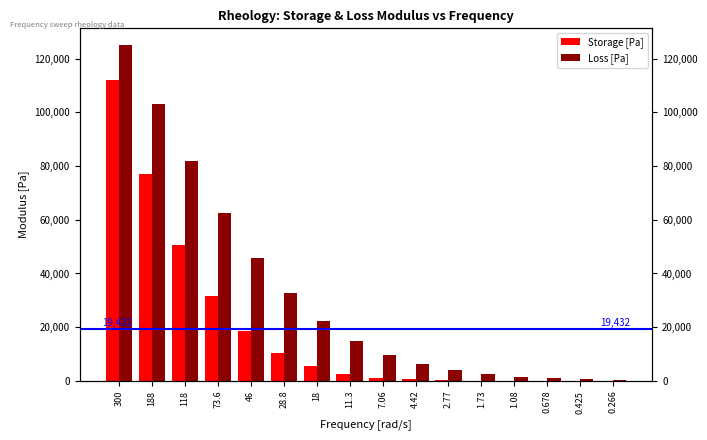

Between 73.6 and 1.08, which series saw the biggest shift?

Loss [Pa]